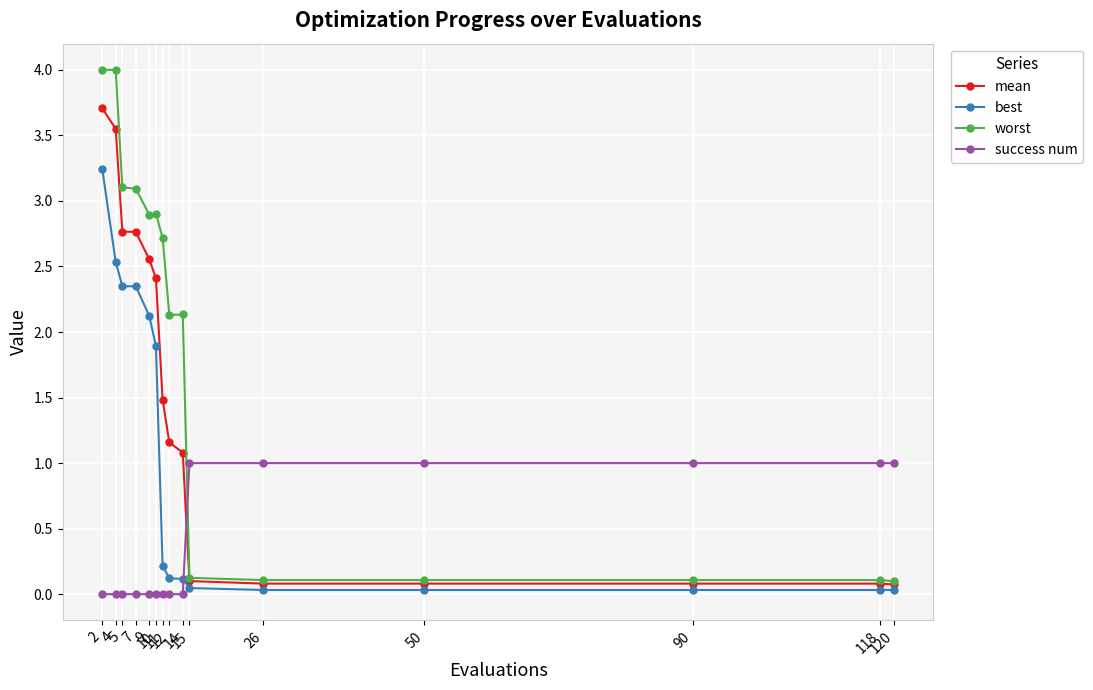

Which series has the largest range (max minus min)?

worst